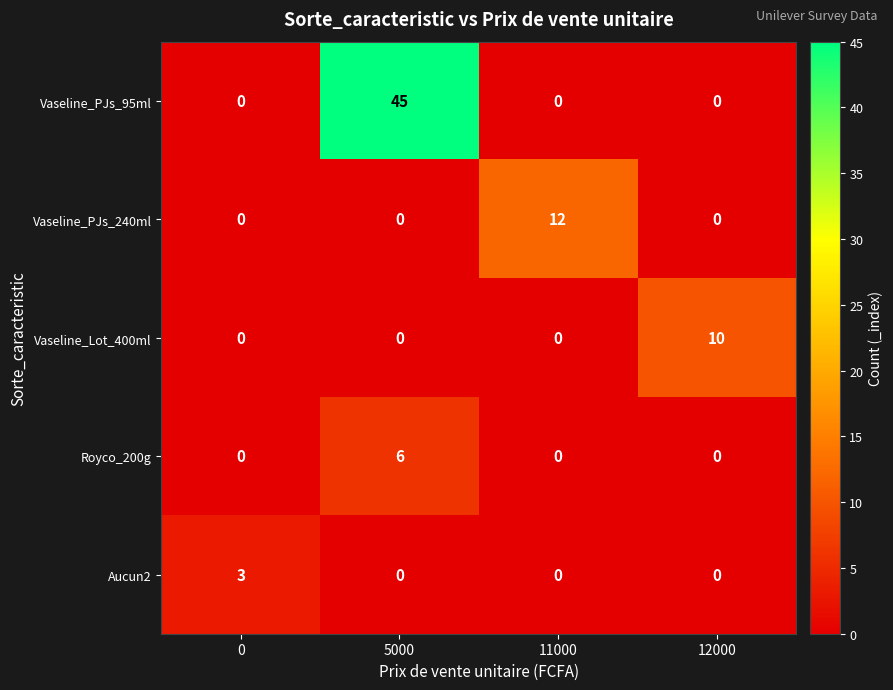

What is the difference between the highest and lowest values at 0?

3